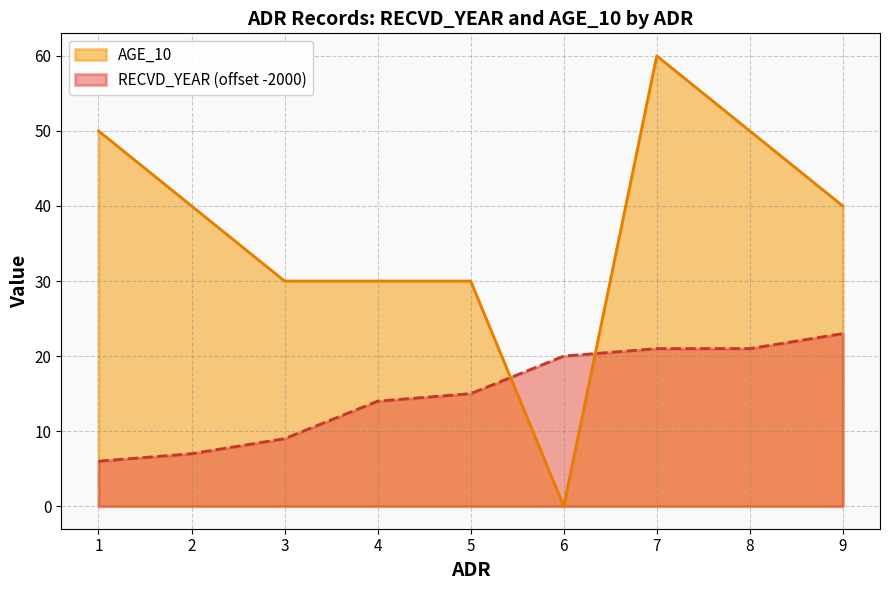

How many values in the RECVD_YEAR series exceed 15?

4